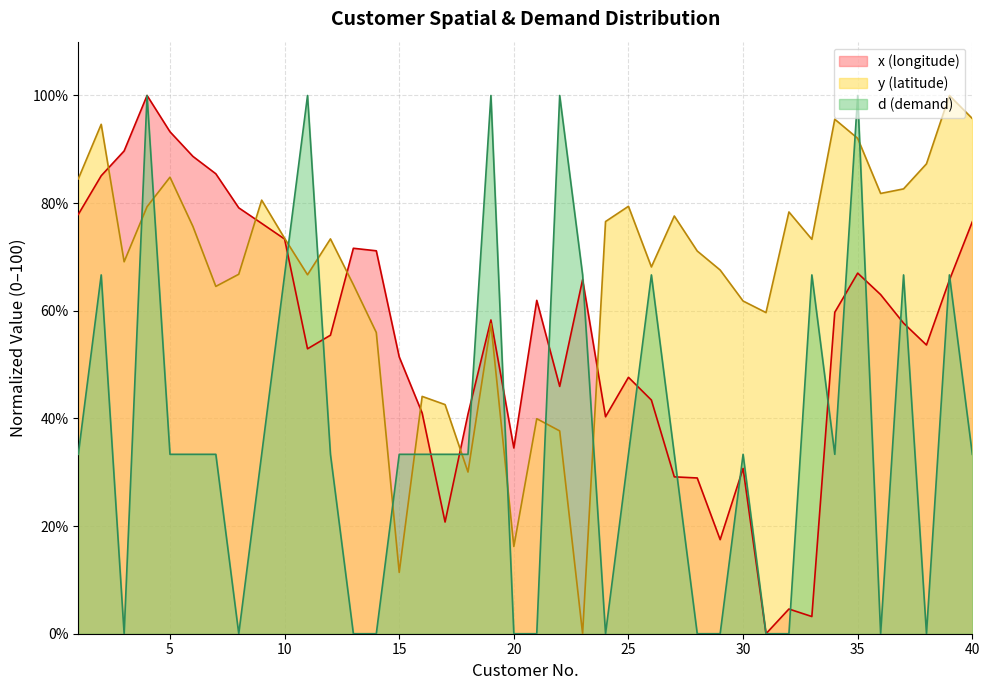

Which series changed the most between 16 and 24?

d (demand)